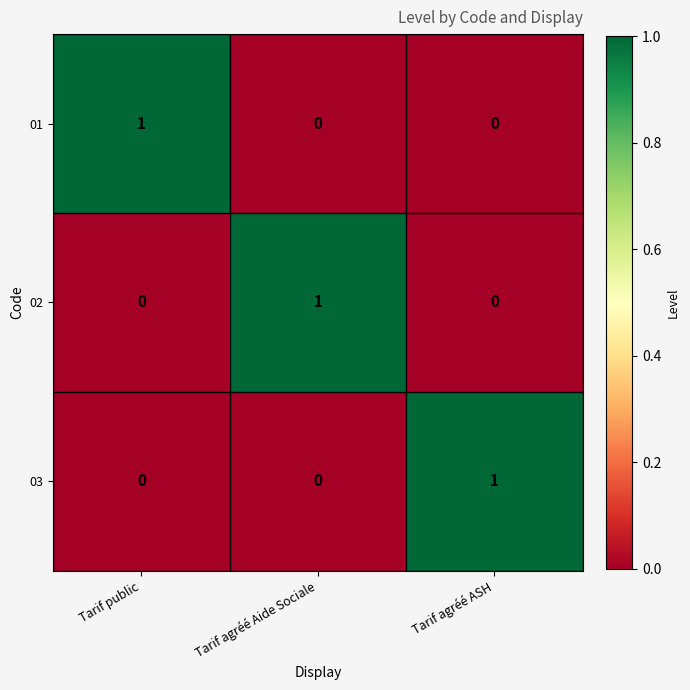

Count the 03 values in the range 0 to 1.

3